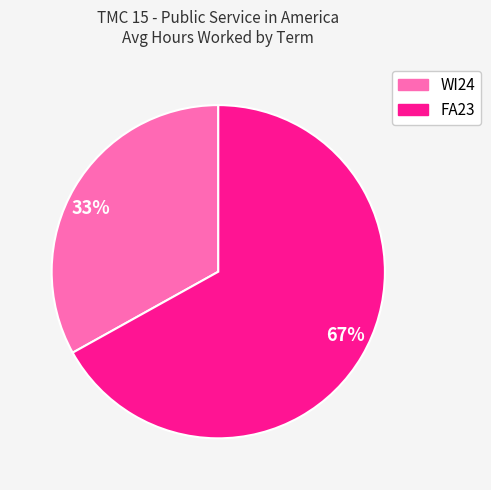

To the nearest percent, what is the difference between the 33% and 67% slice percentages?

34%